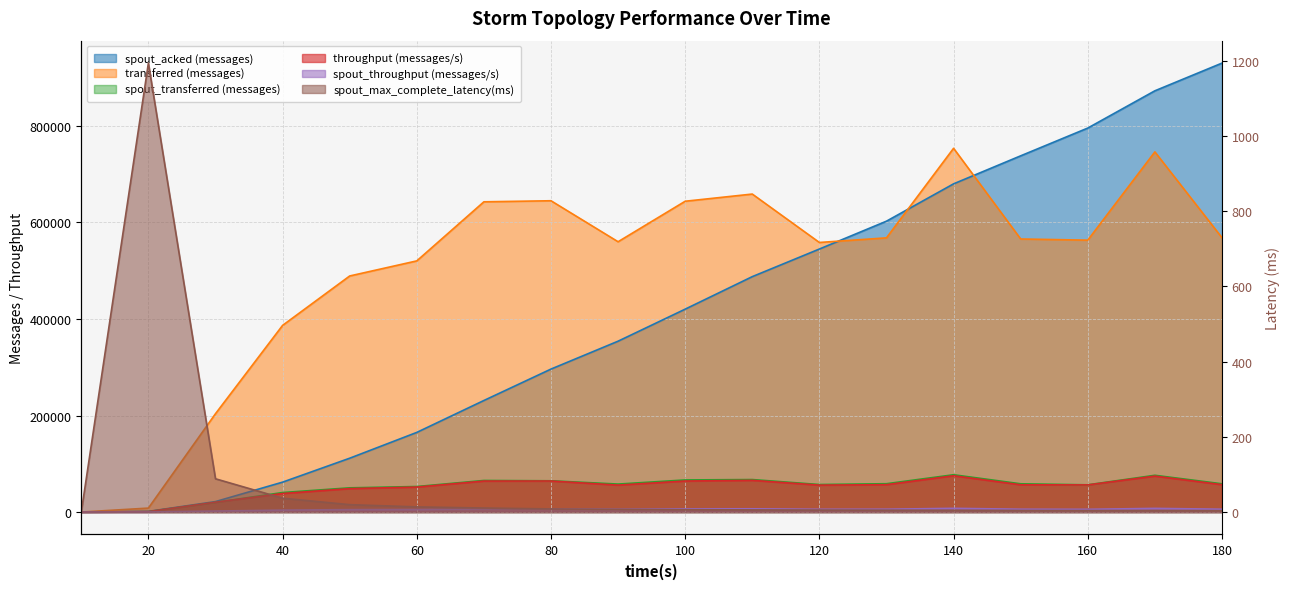

What is the difference between the maximum and minimum values in the throughput (messages/s) series?

75216.0